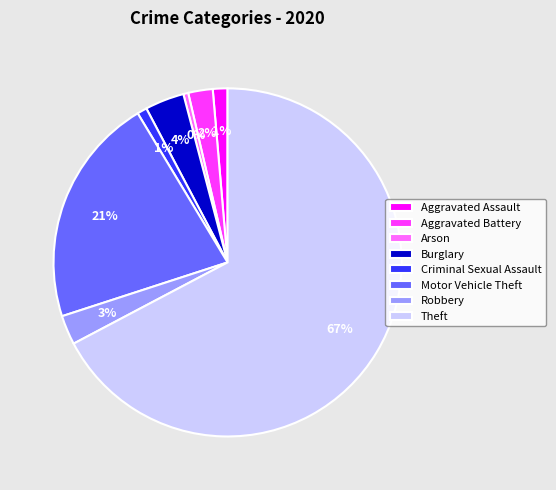

Is there a majority slice in this chart?

Yes